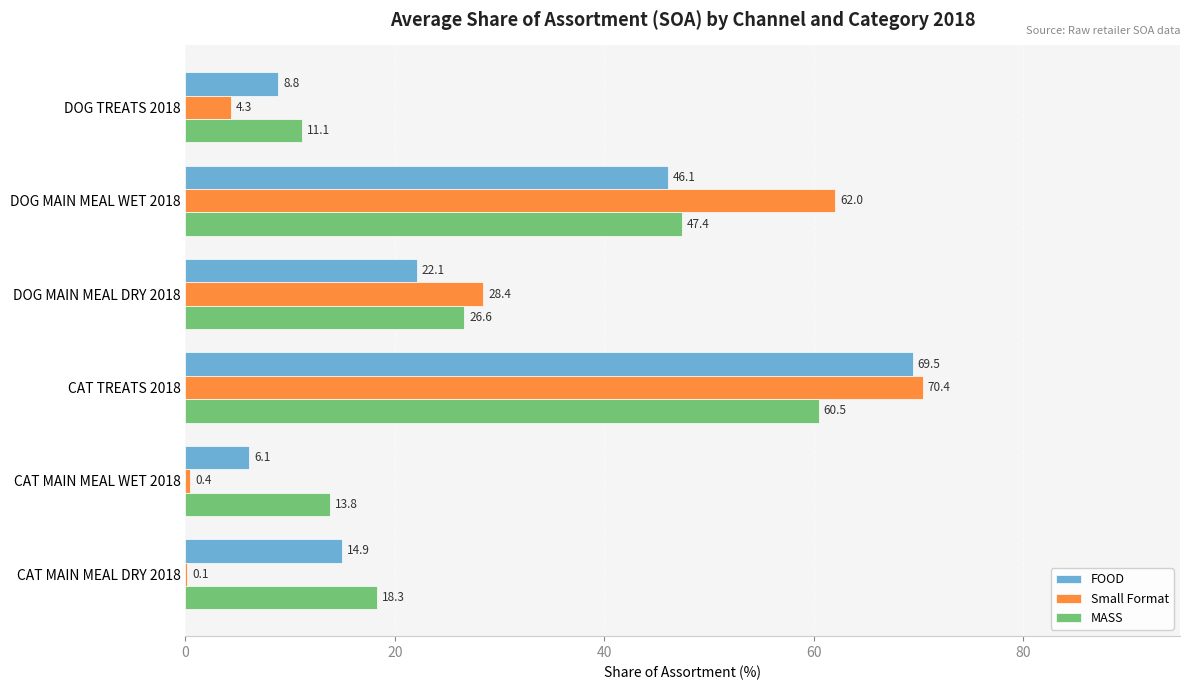

Which series has the largest total across all categories?

MASS